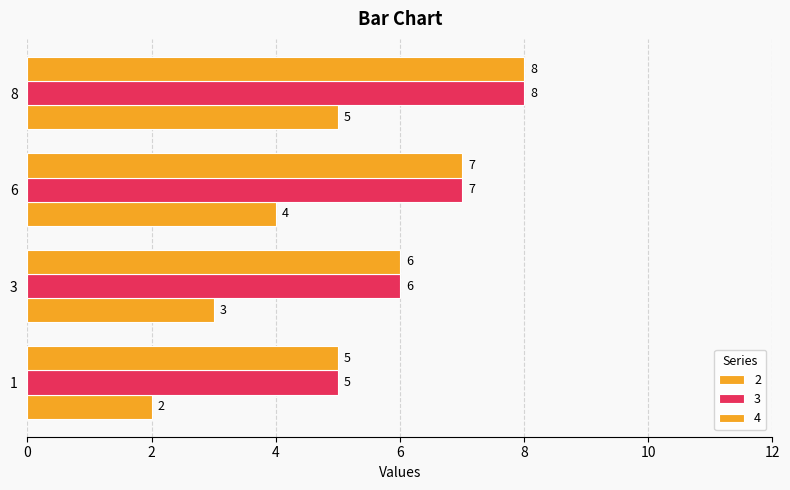

What is the sum of all 3 values?

26